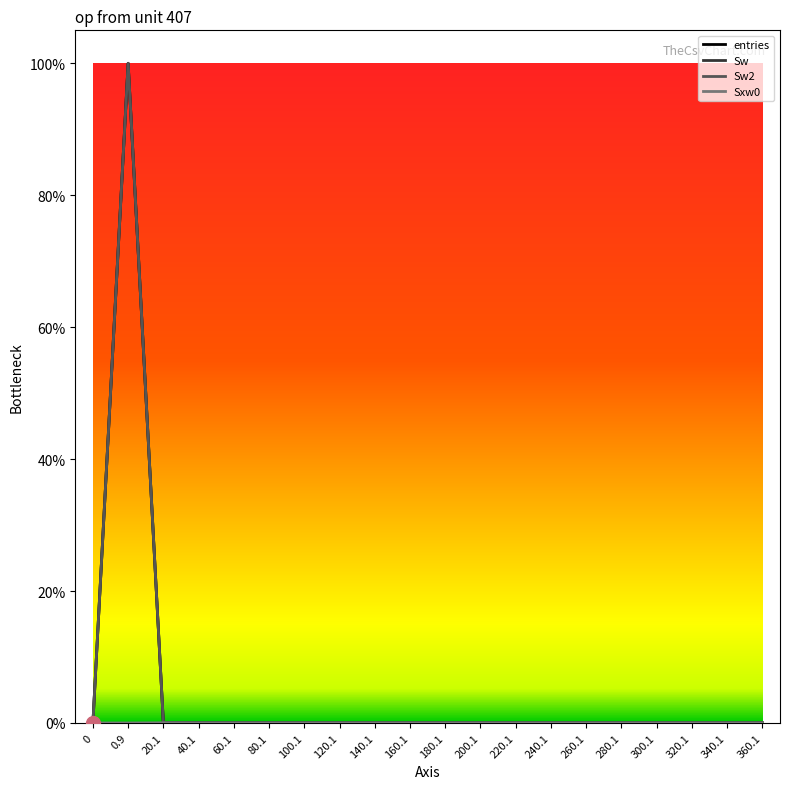

Is this an area chart (filled region under the line)?

No